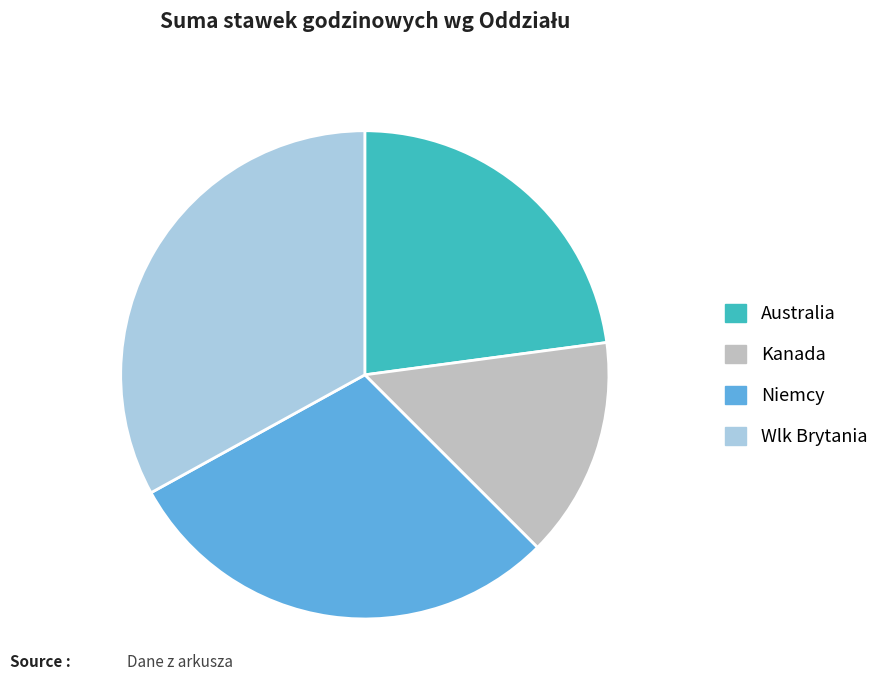

Count the number of slices in the pie.

4